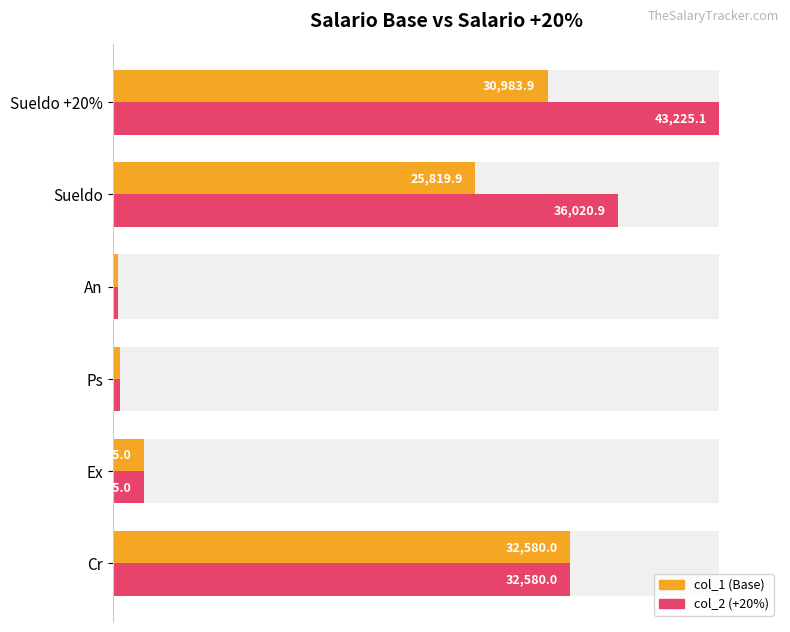

The value of col_2 at Ex is 8.1. True or false?

False